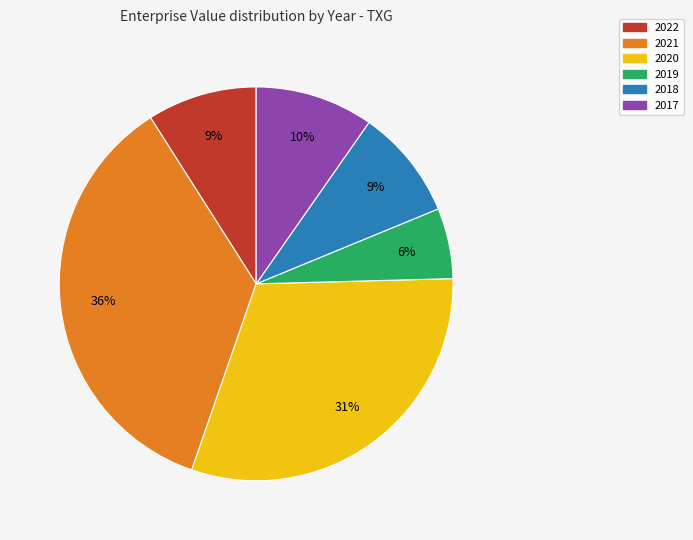

To the nearest percent, what is the average slice percentage?

17%